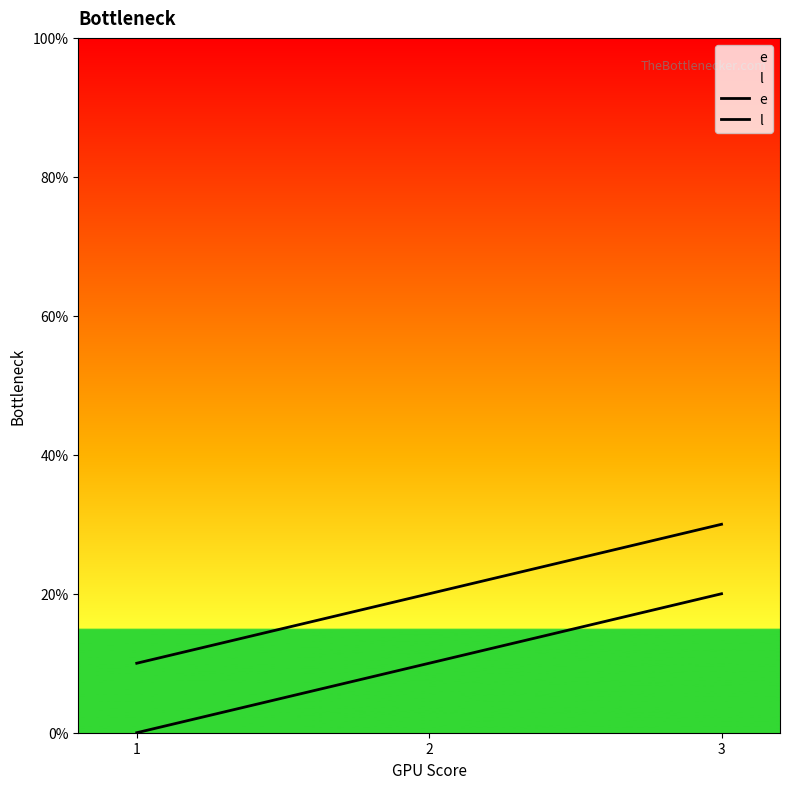

Which series has the largest total across all categories?

l